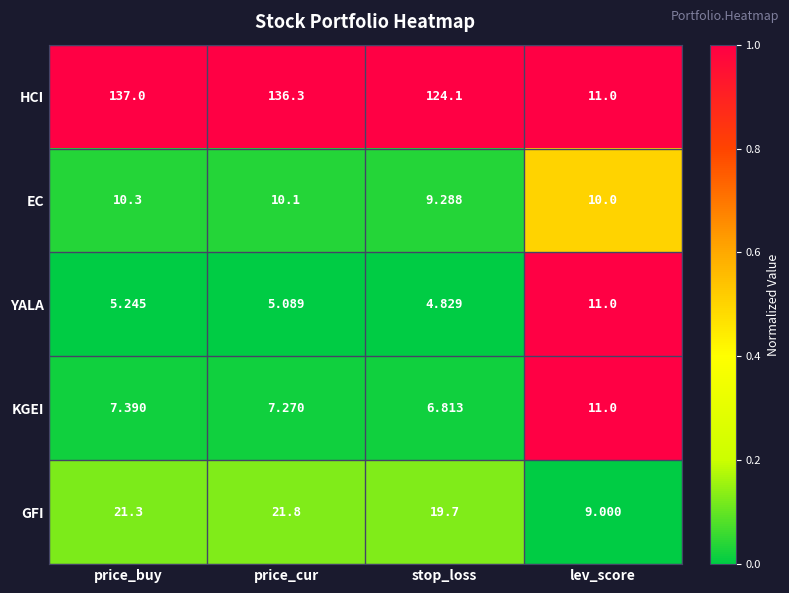

How many distinct data groups are displayed?

5